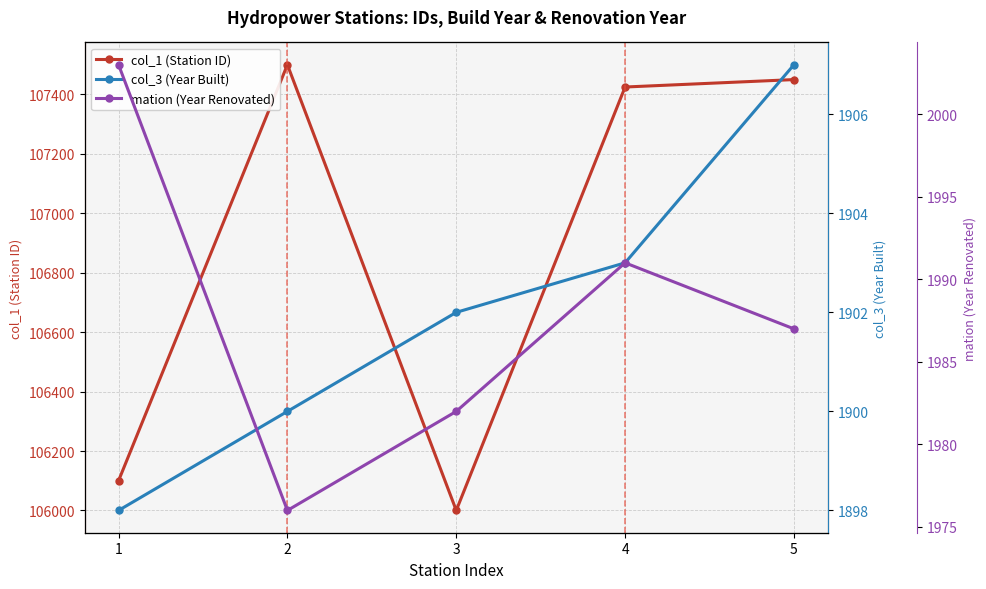

What value does the col_3 (Year Built) series have at 5?

1907